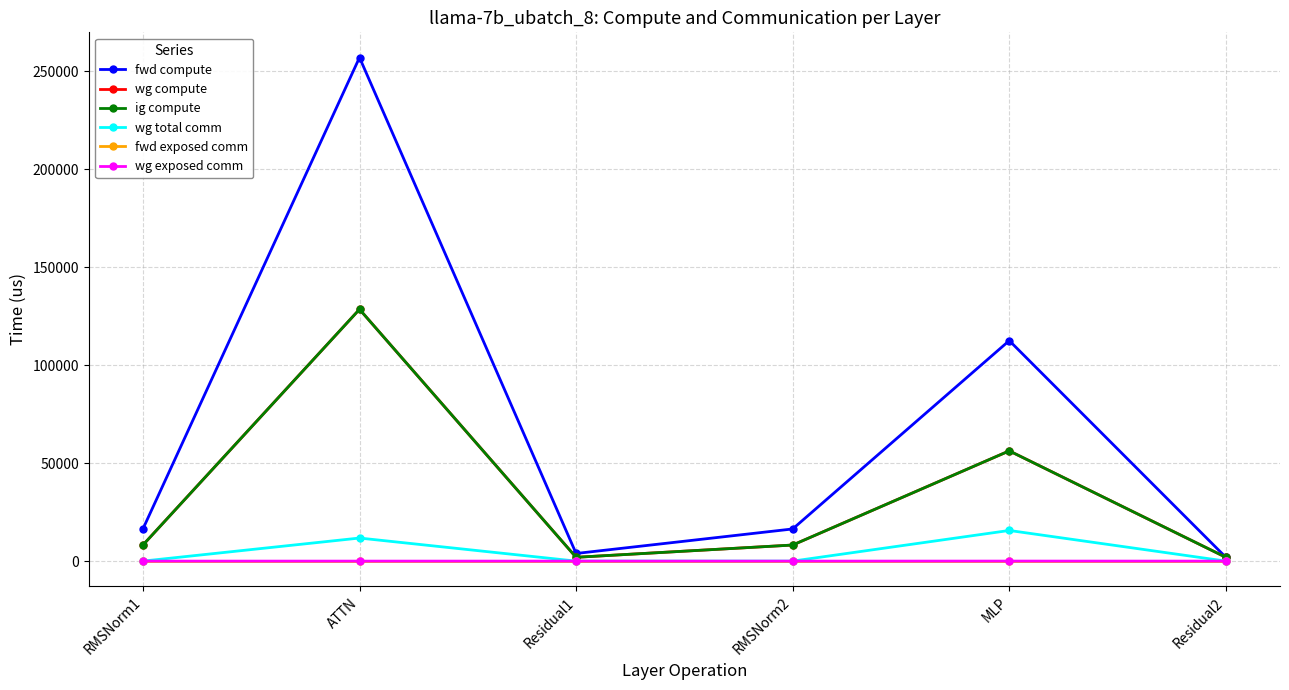

Is this an area chart (filled region under the line)?

No